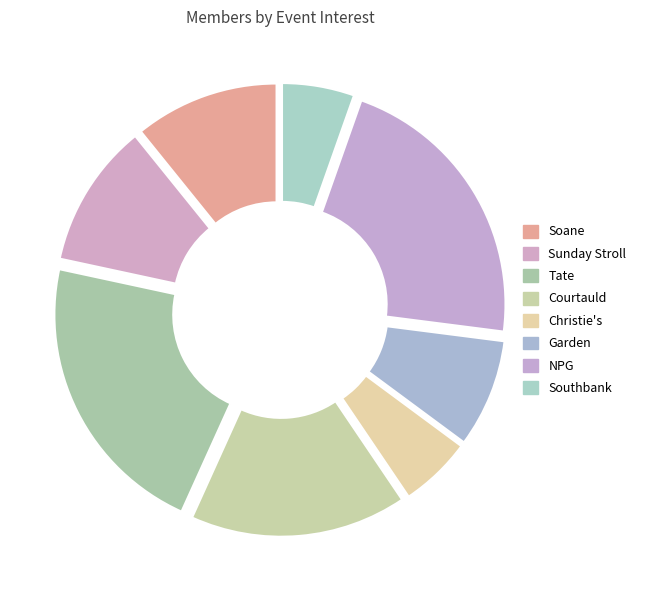

What is the change in value from Courtauld to NPG?

+2